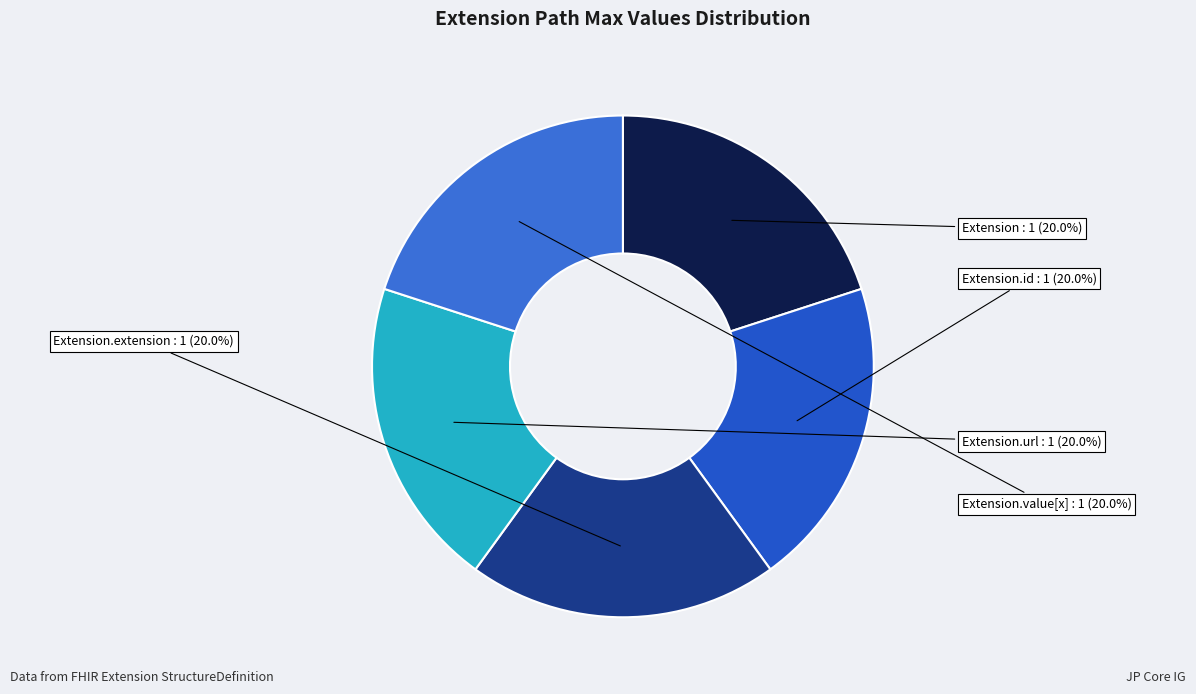

Is the sum of Extension.extension and Extension.url greater than half?

No